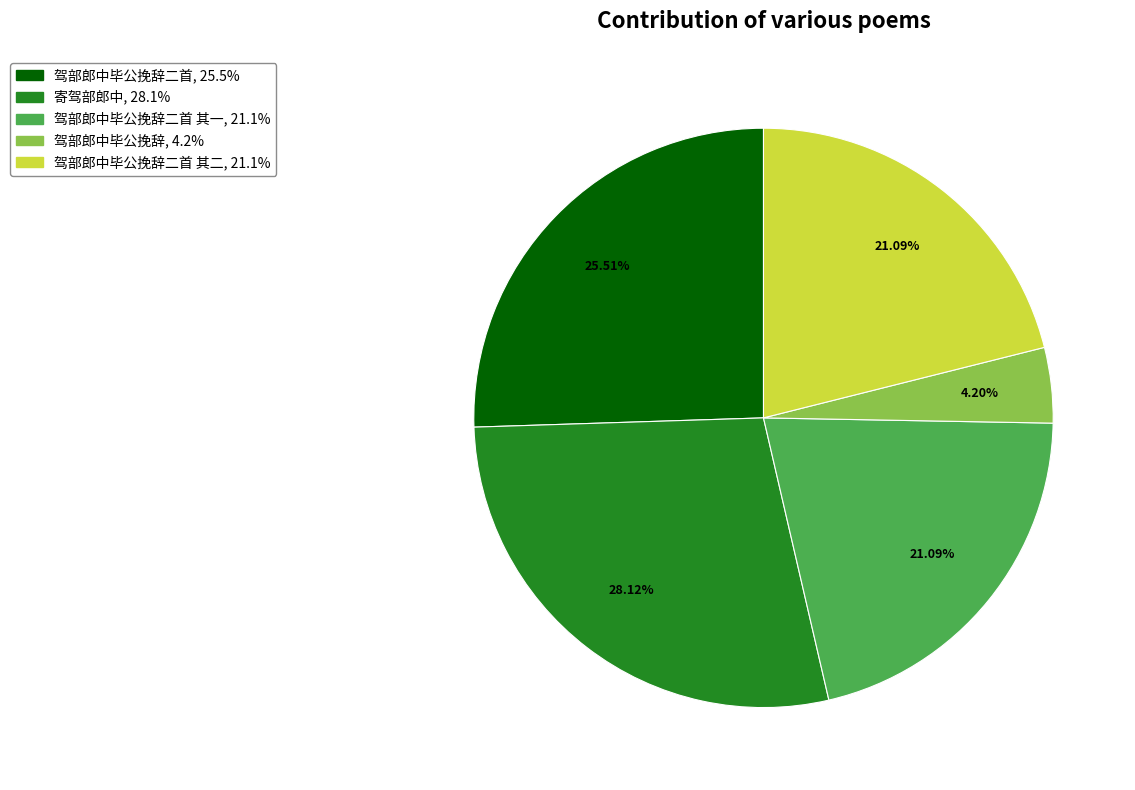

Is there a majority slice in this chart?

No